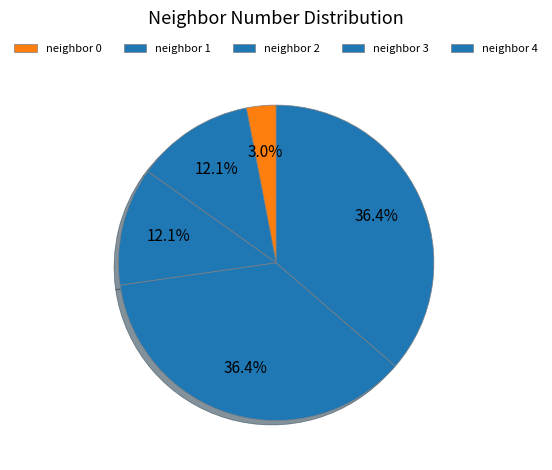

How many slices are in this pie chart?

5